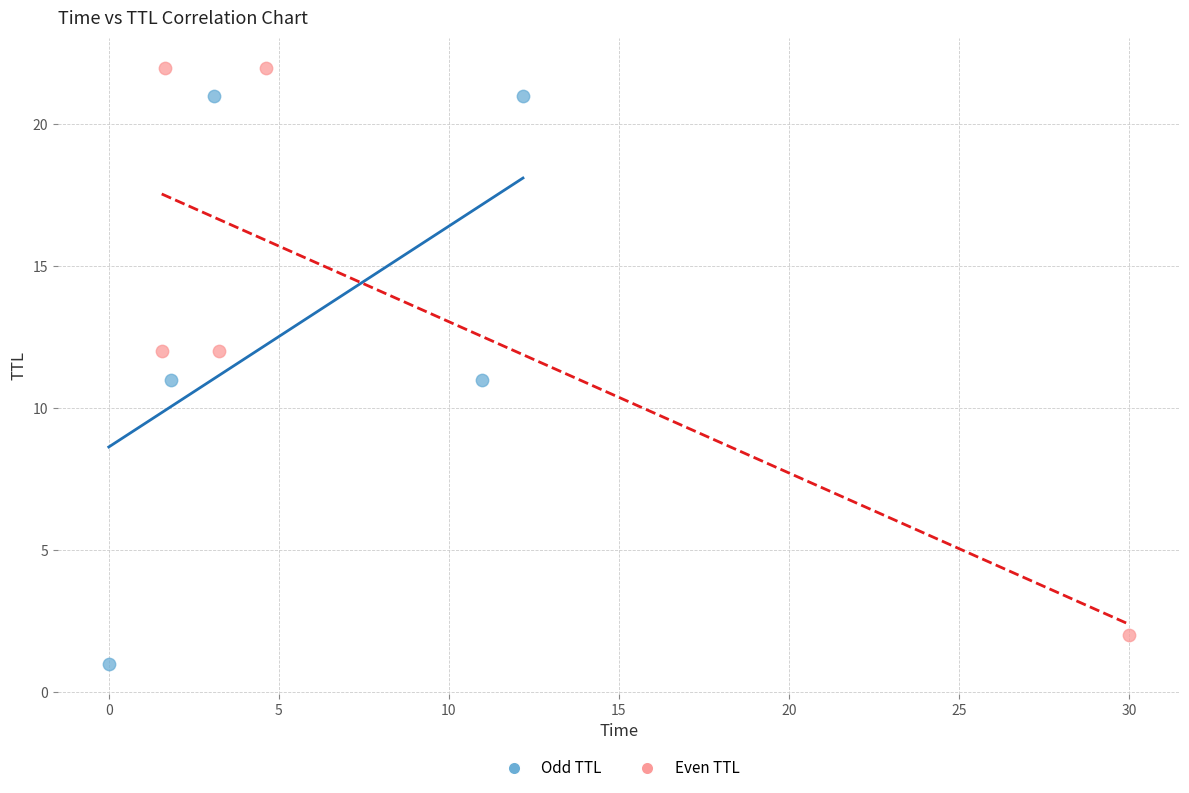

Which series contains the highest Y value?

Even TTL